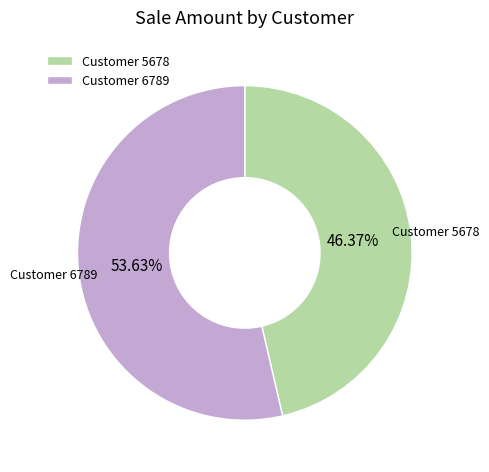

Rank the categories by value from lowest to highest.

Customer 5678, Customer 6789